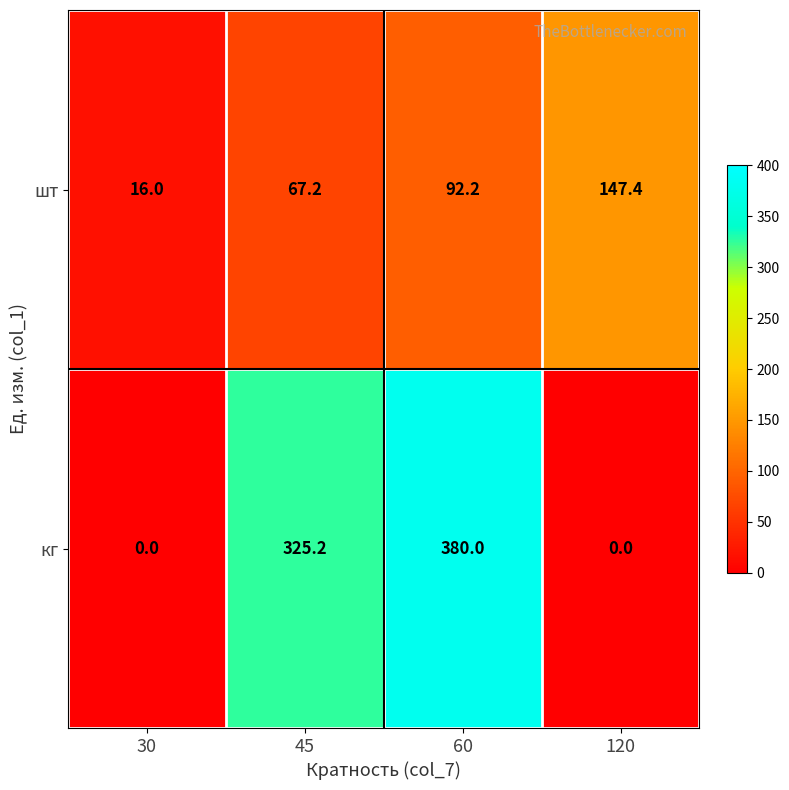

Is it true that кг equals 325.2 at 45?

True